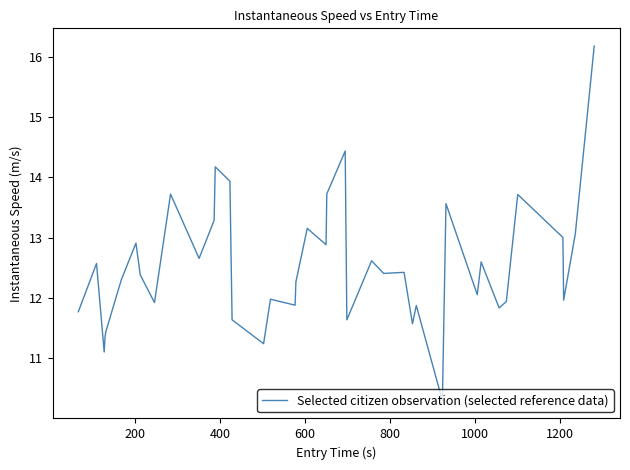

What is the greatest value displayed?

16.2